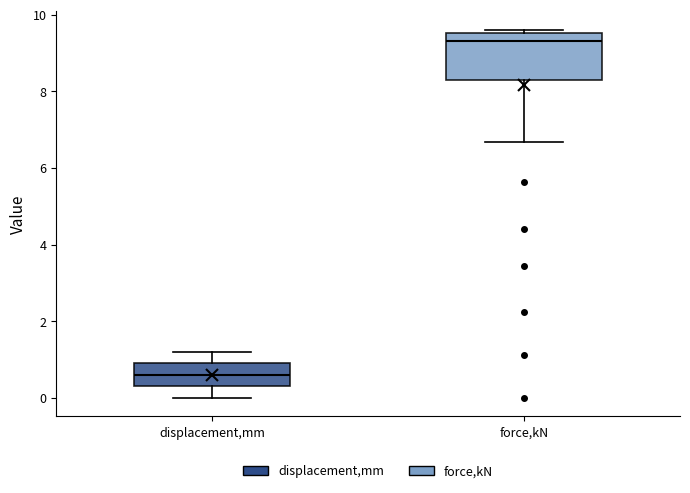

Which box's median line is the lowest?

displacement,mm